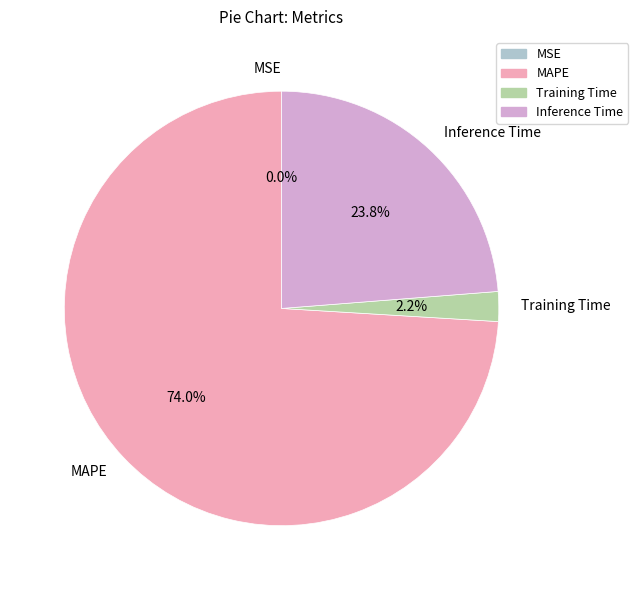

What is the majority slice?

MAPE